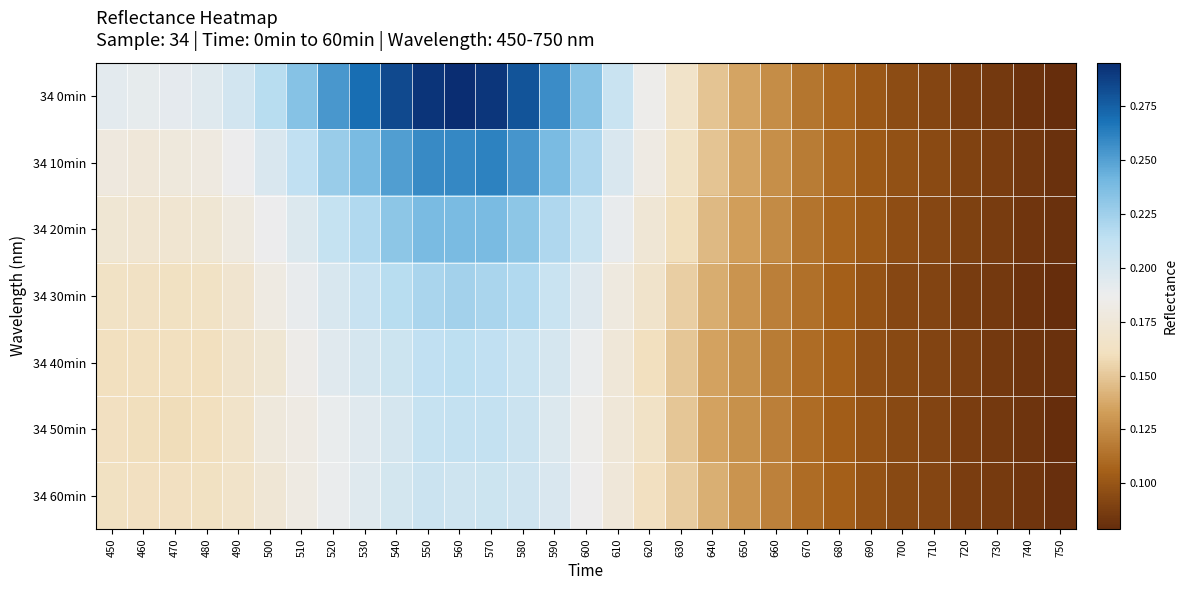

At how many categories does at least one series exceed 0?

31